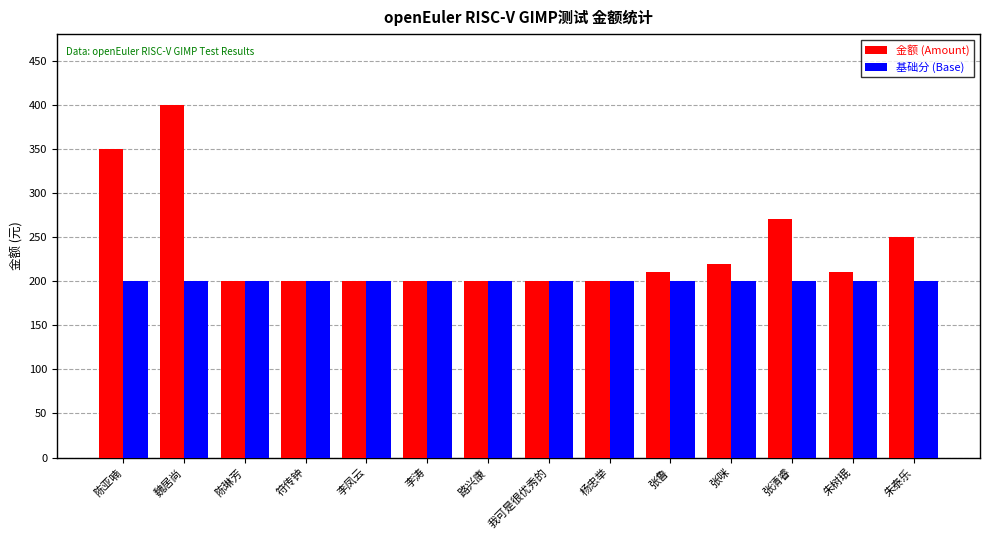

Where is 金额 (Amount) nearest to the value 300?

张清睿